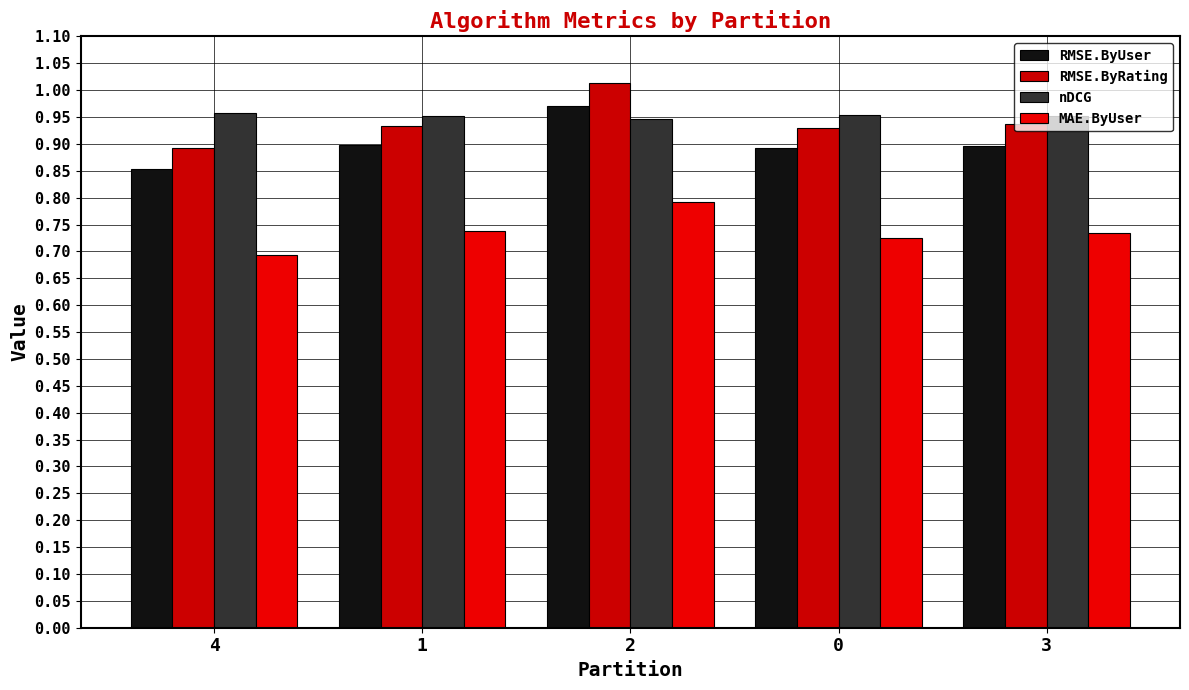

At which category is the sum across all series the highest?

2